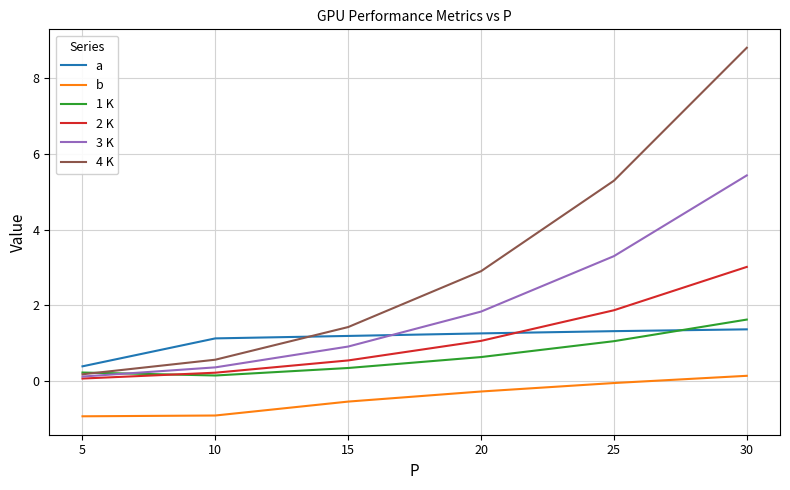

Rank the series at 20 from lowest to highest value.

b, 1 K, 2 K, a, 3 K, 4 K